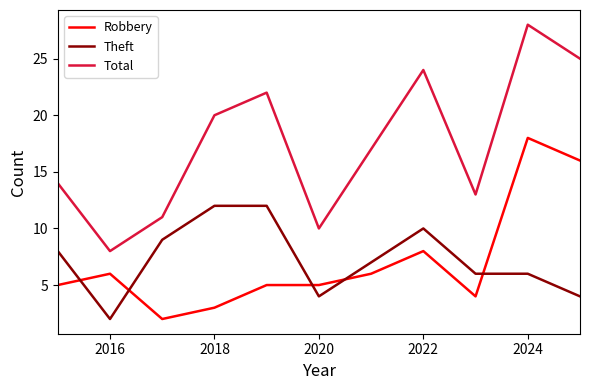

What are all the series names shown in the legend?

Robbery, Theft, Total